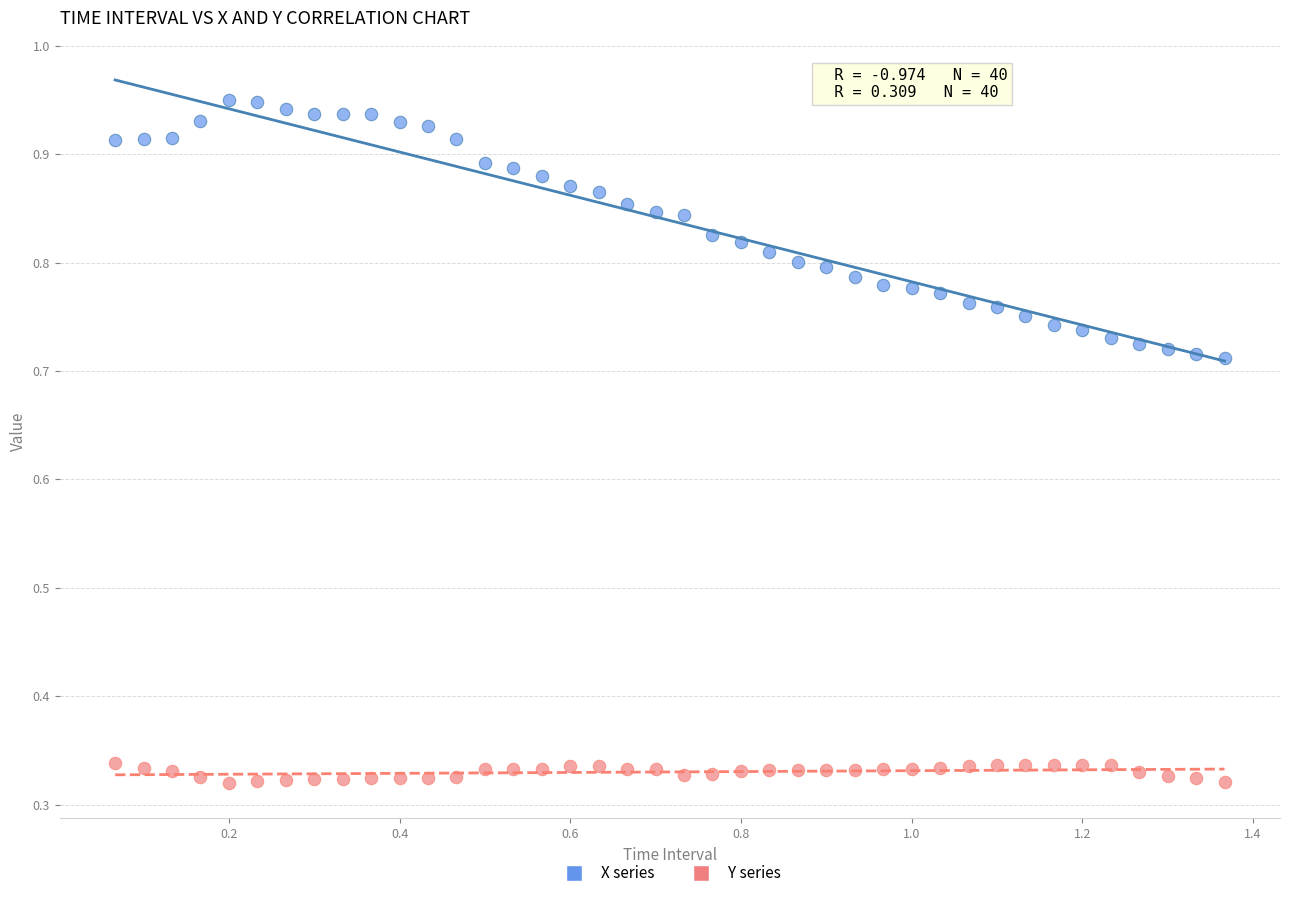

Which series has the largest Y range (max minus min)?

X series